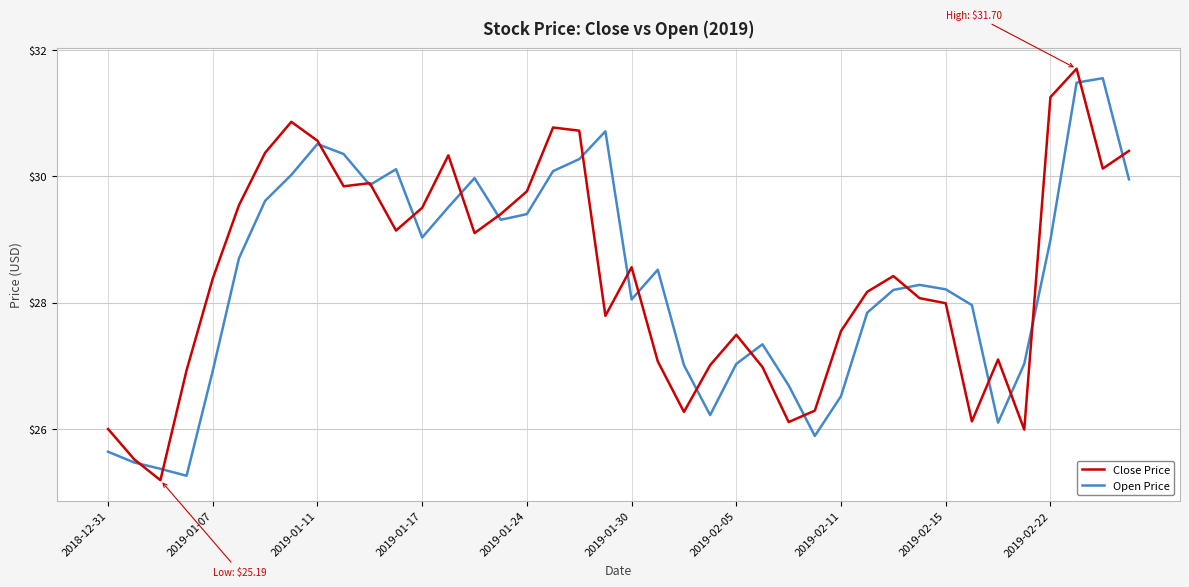

What is the maximum value for Close Price?

31.7